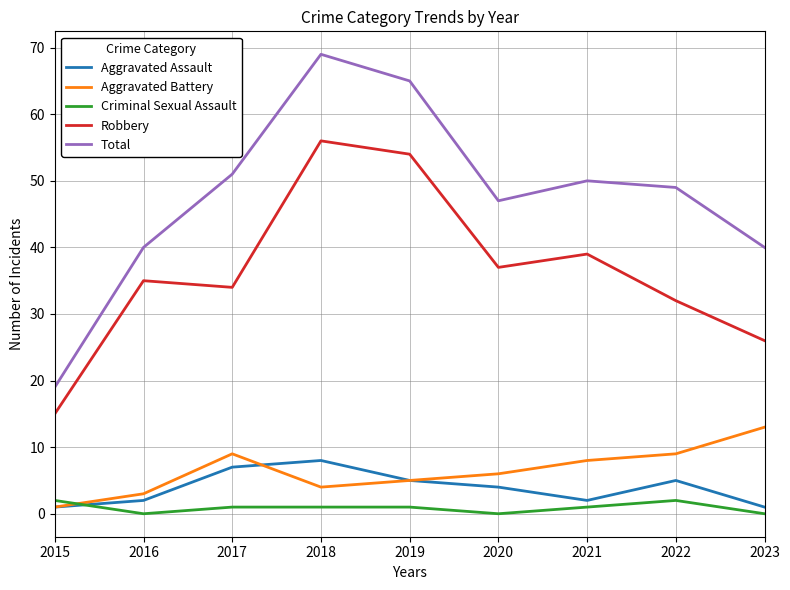

Which series has the widest spread of values?

Total